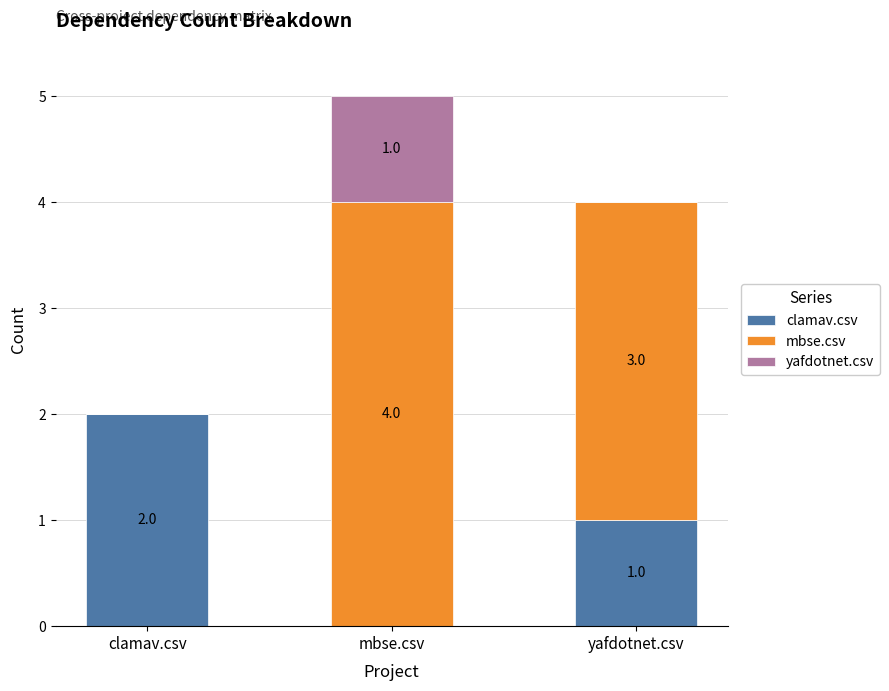

At which category is the sum across all series the highest?

mbse.csv